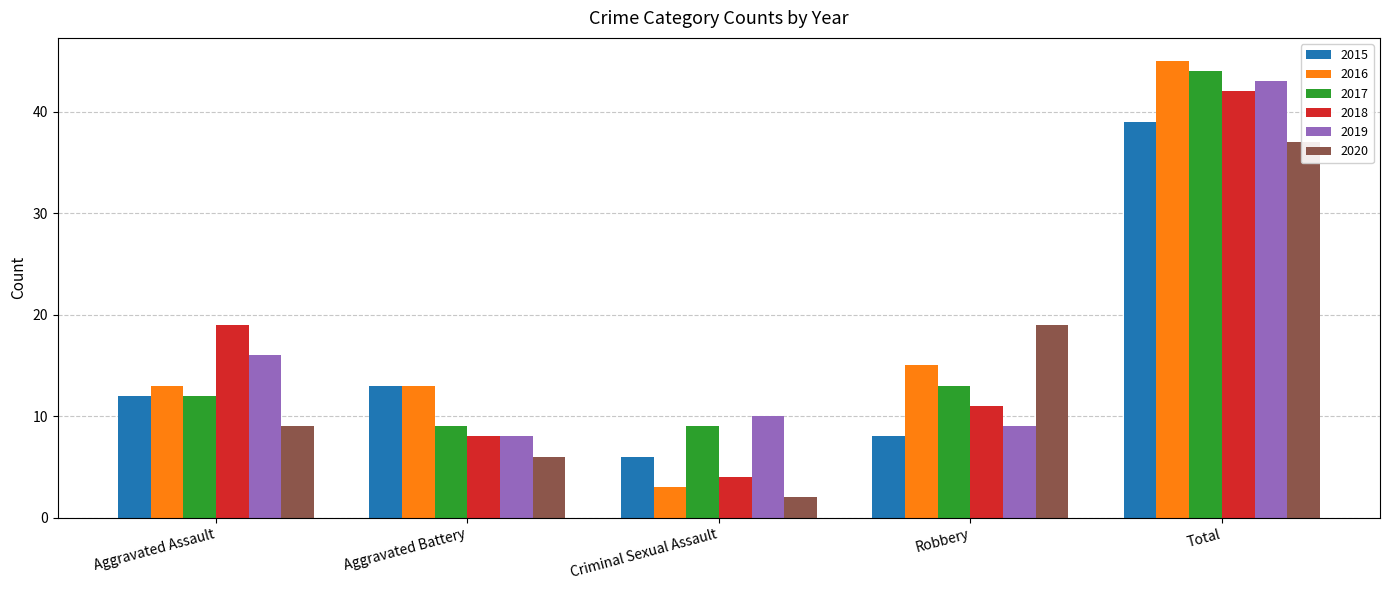

True or false: 2019 has a value of 8 at Aggravated Battery.

True